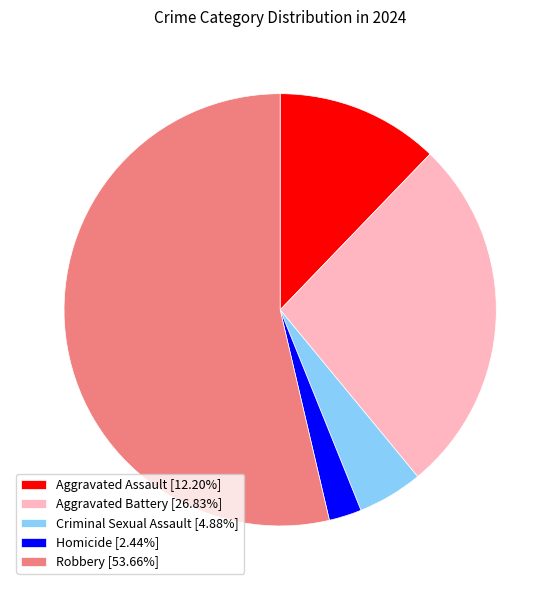

Is it true that Robbery is 60% of the pie?

False